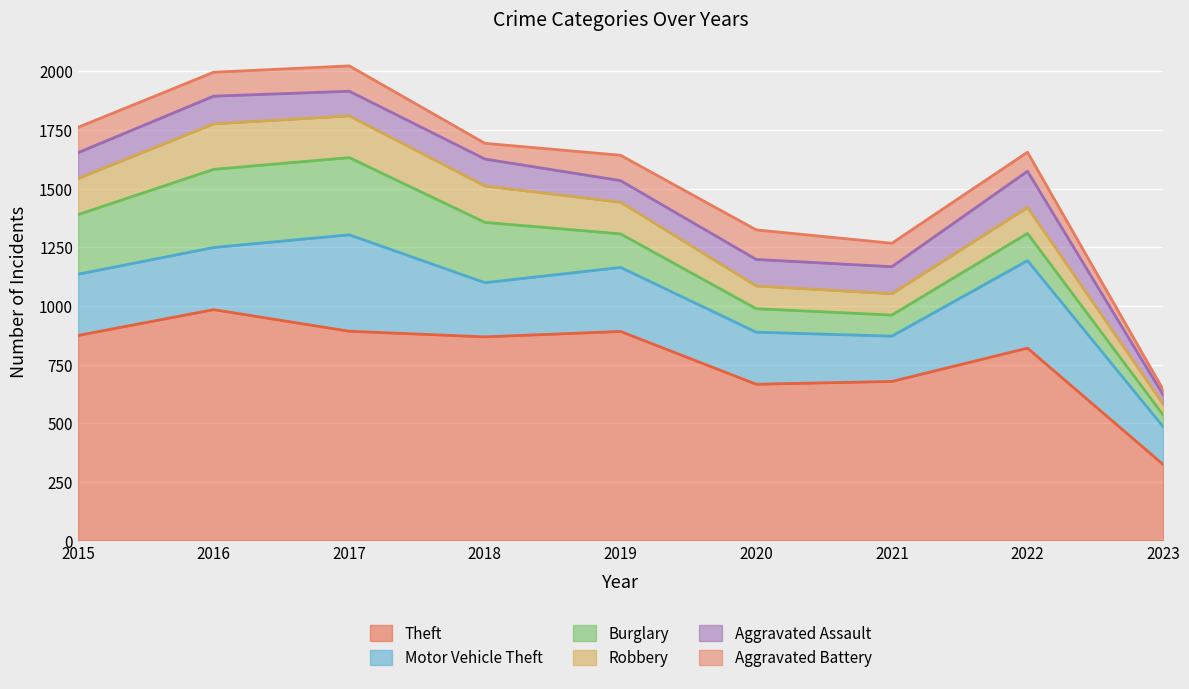

What is the sum of all Theft values?

6997